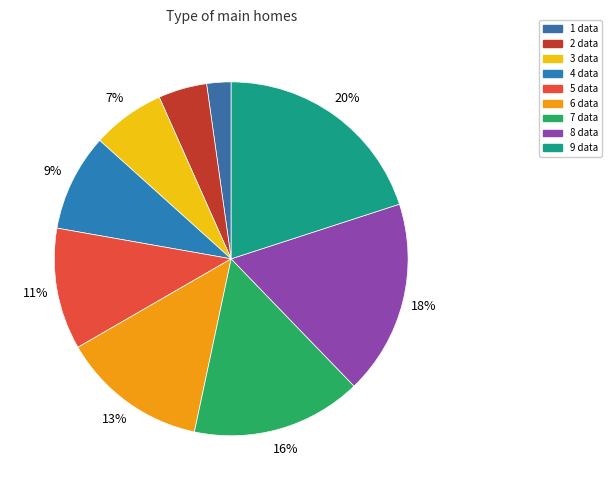

Count the number of slices in the pie.

9